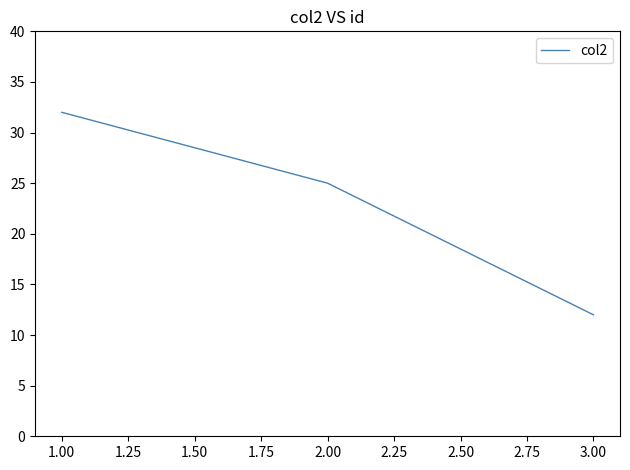

How many lines are shown in the chart?

1